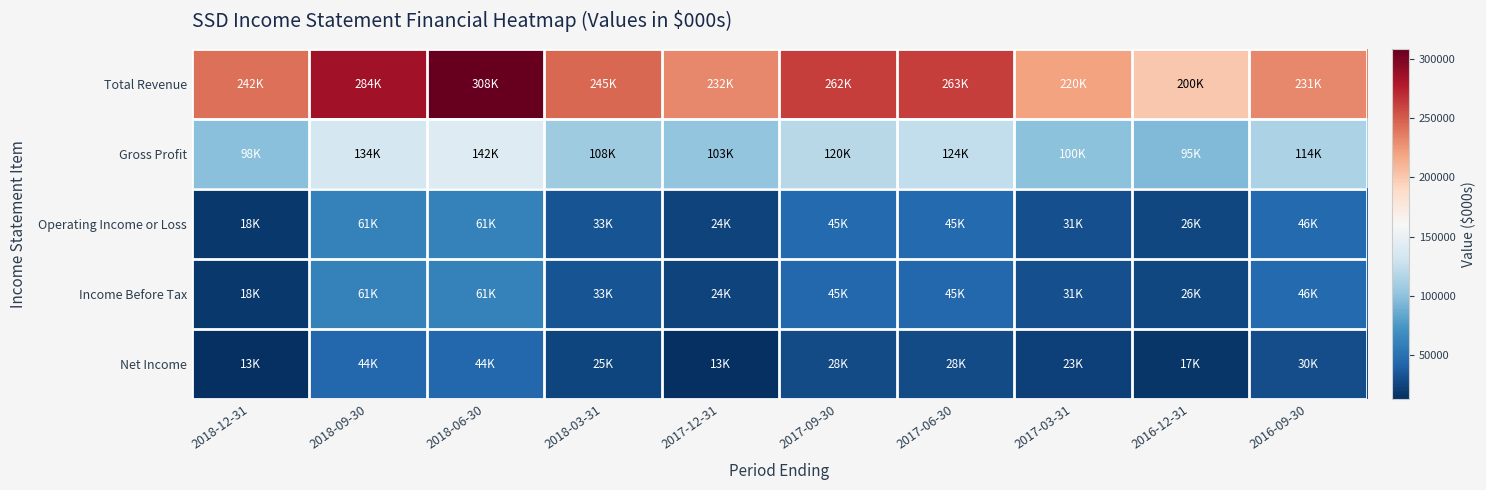

At which category does the chart reach its minimum across all series?

2018-12-31